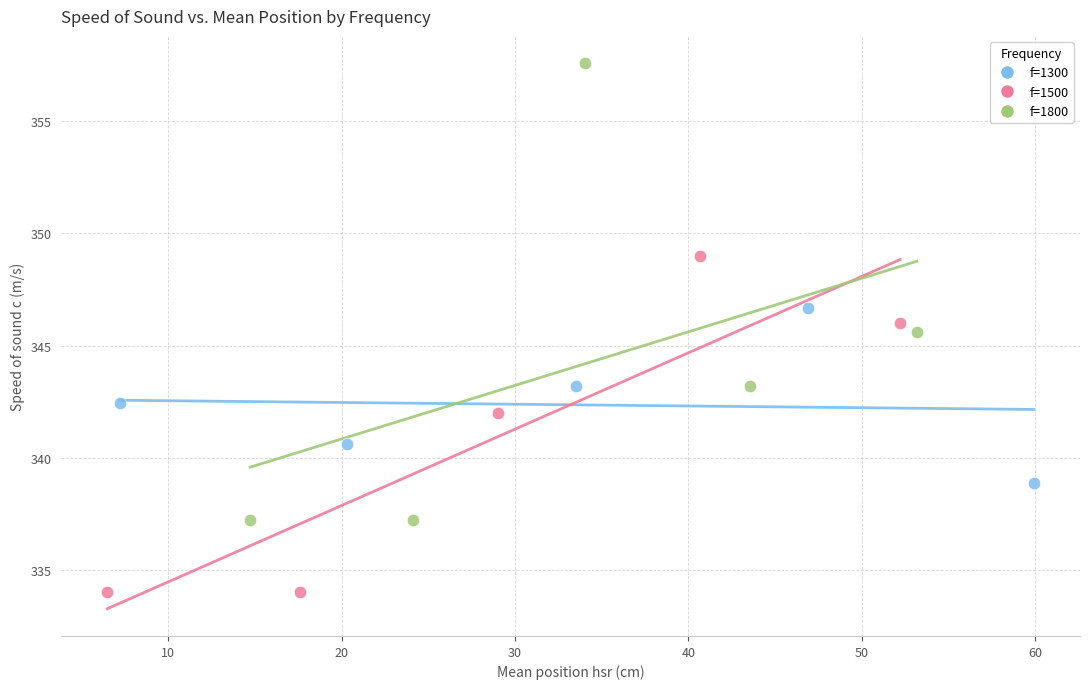

Which series contains the highest Y value?

f=1800